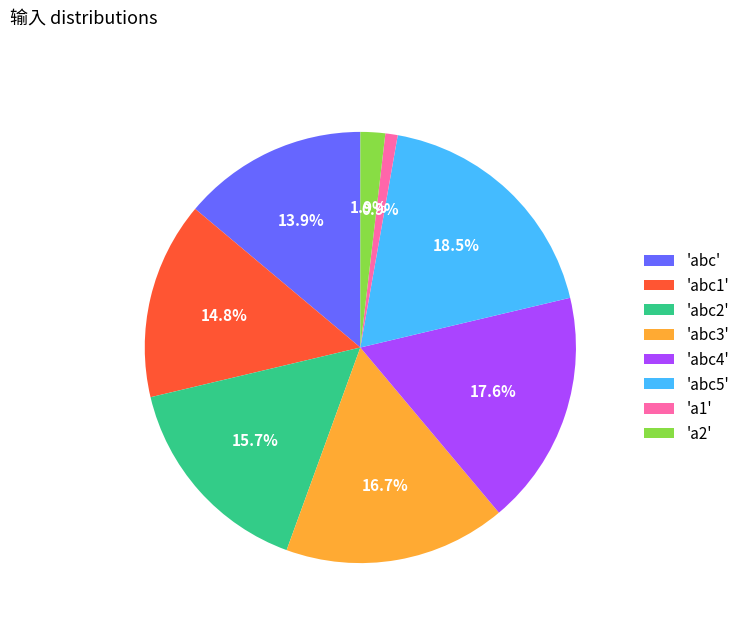

Which has a higher value, 'abc1' or 'a2'?

'abc1'